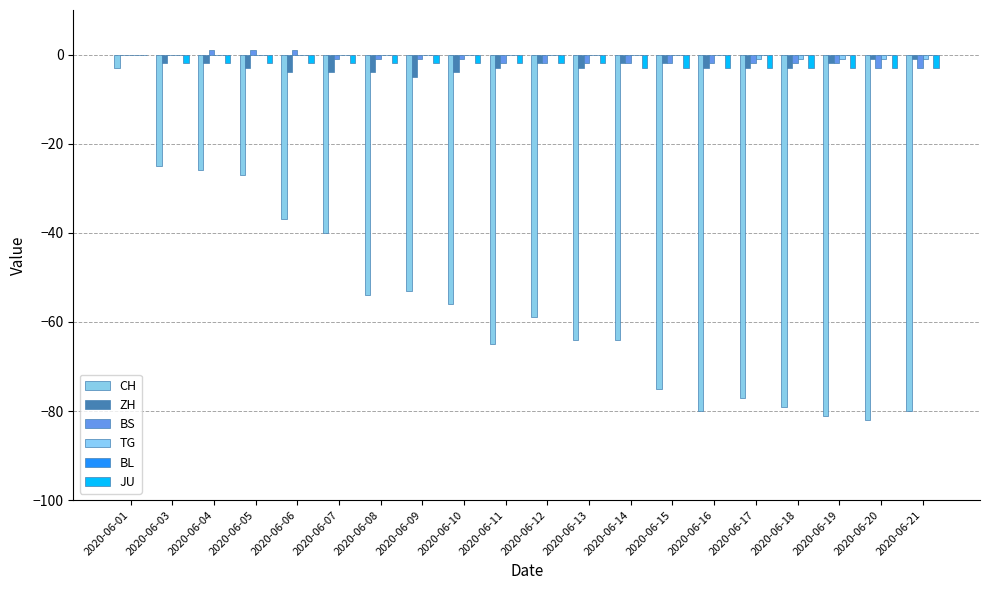

What is the average value of the BS series?

-1